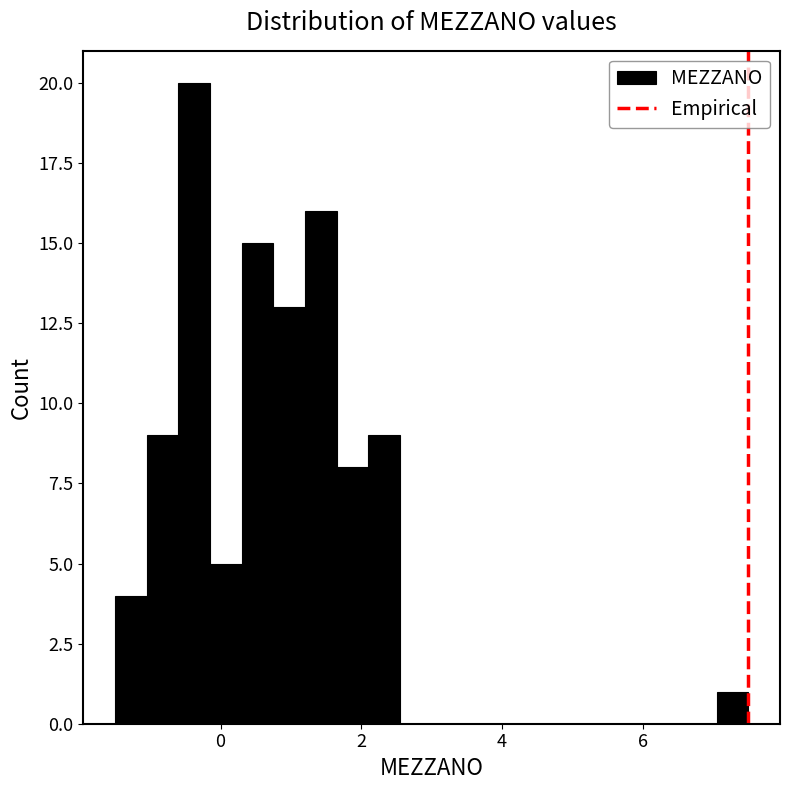

Read against the x-axis, roughly where is the centre of the tallest bar?

-0.4